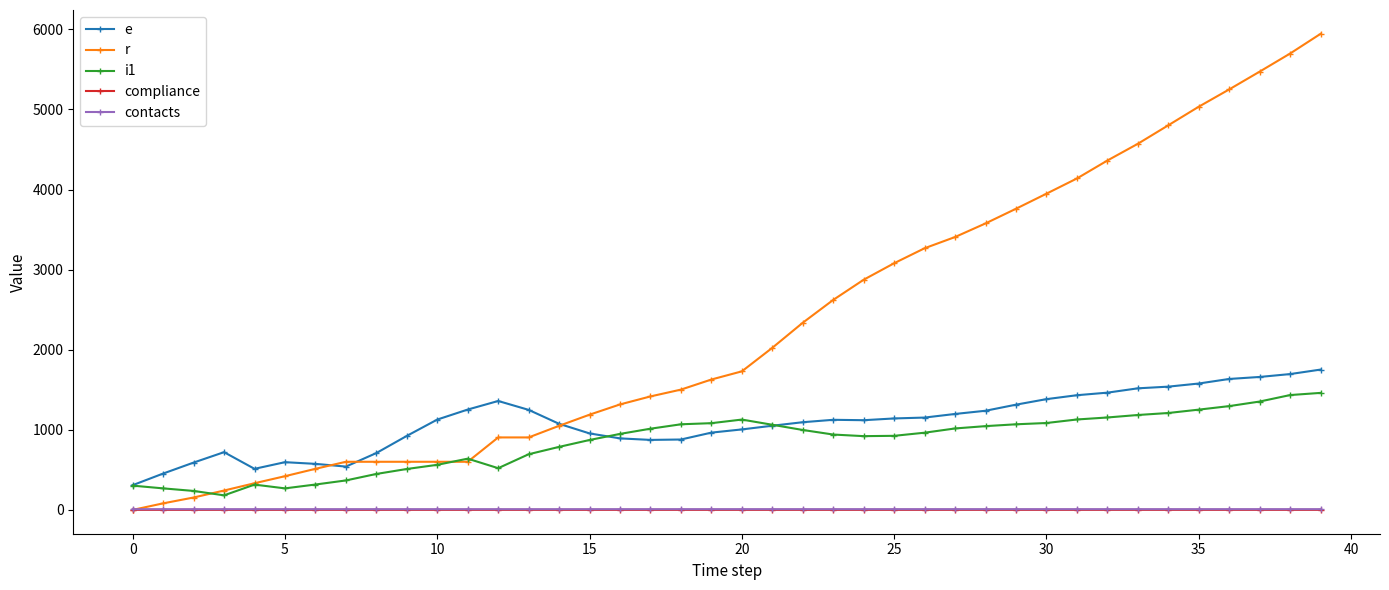

What is the value of the contacts point at the 5th from the left?

9.0